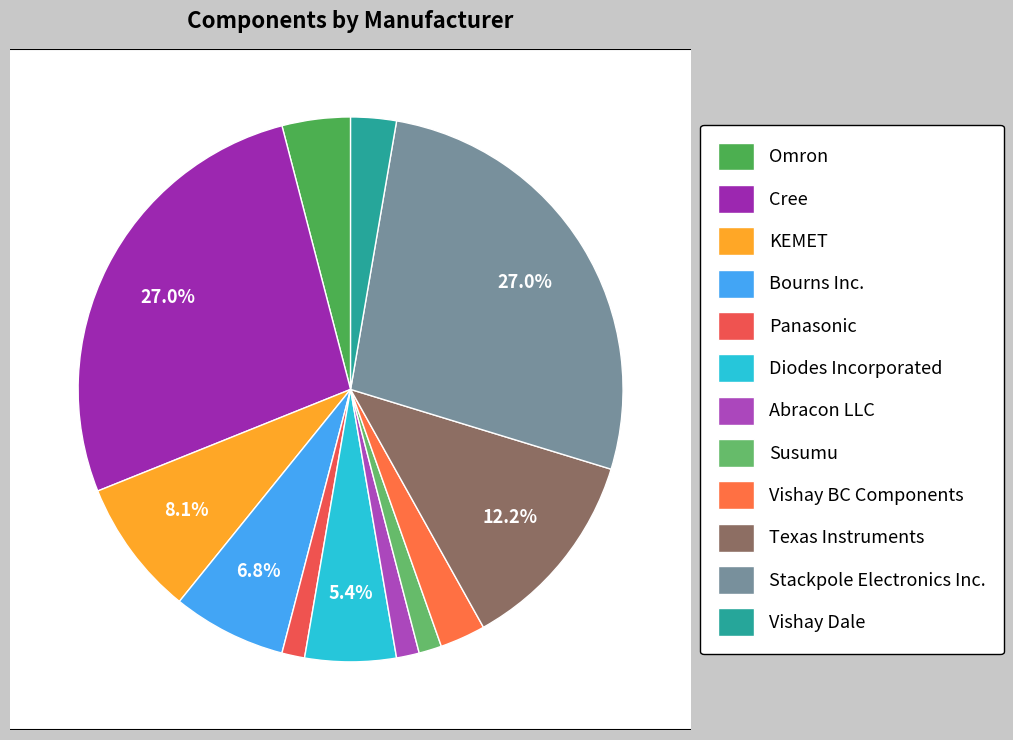

What portion of the pie excludes Omron?

95.9%